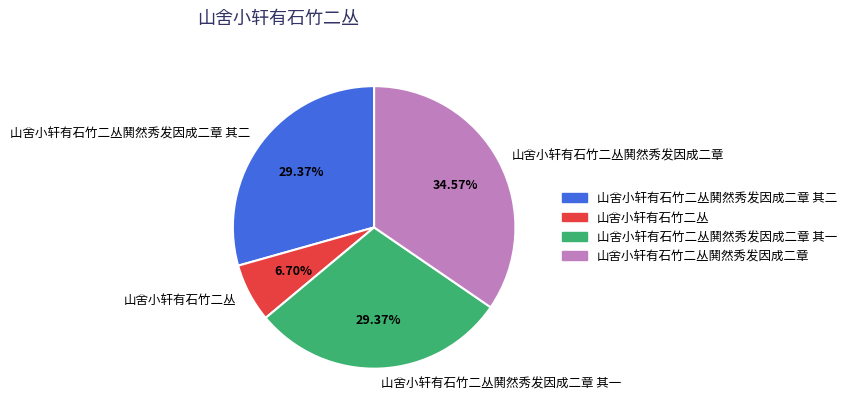

Which slice is the largest?

山舍小轩有石竹二丛鬨然秀发因成二章